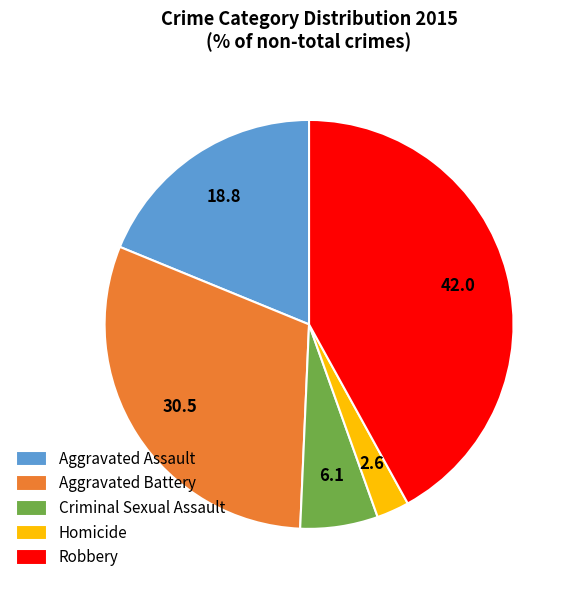

Which slice is the smallest?

Homicide